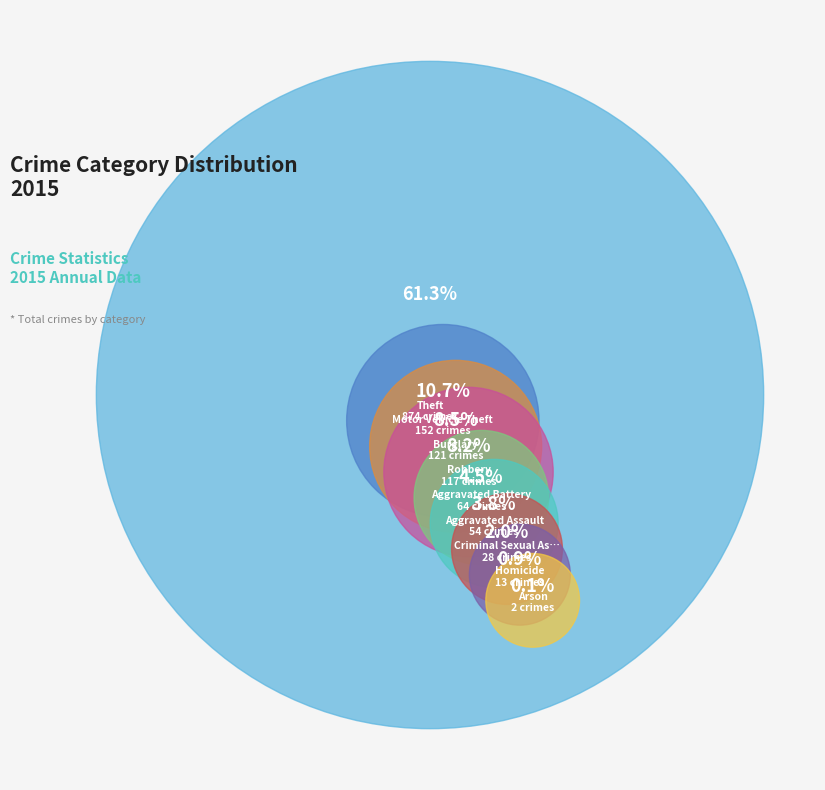

Which slice represents more than half of the pie?

Theft